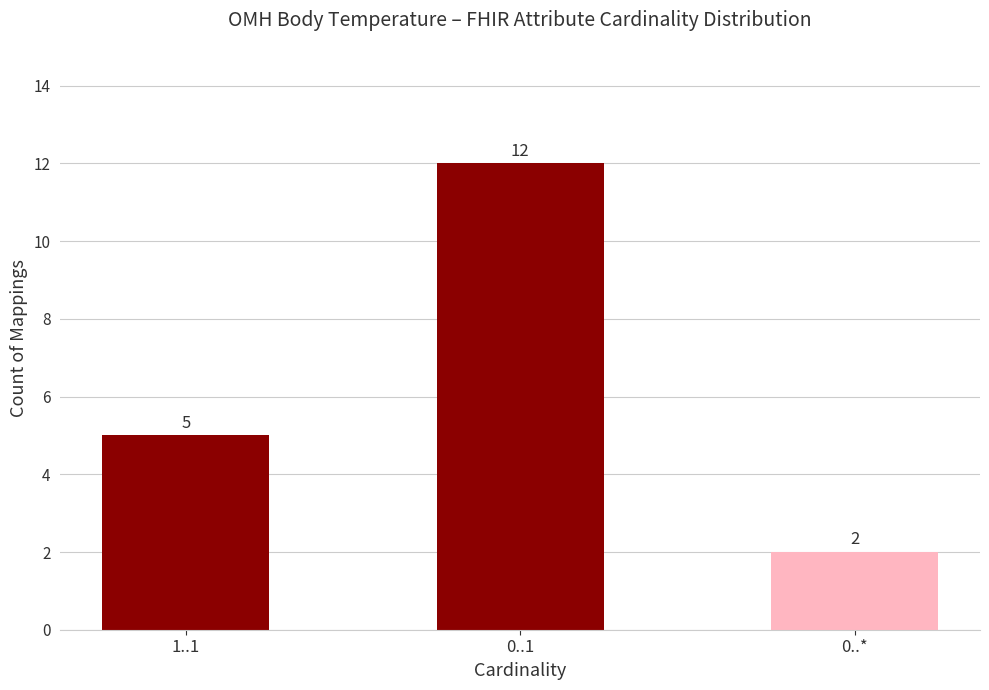

Count the number of categories in the chart.

3